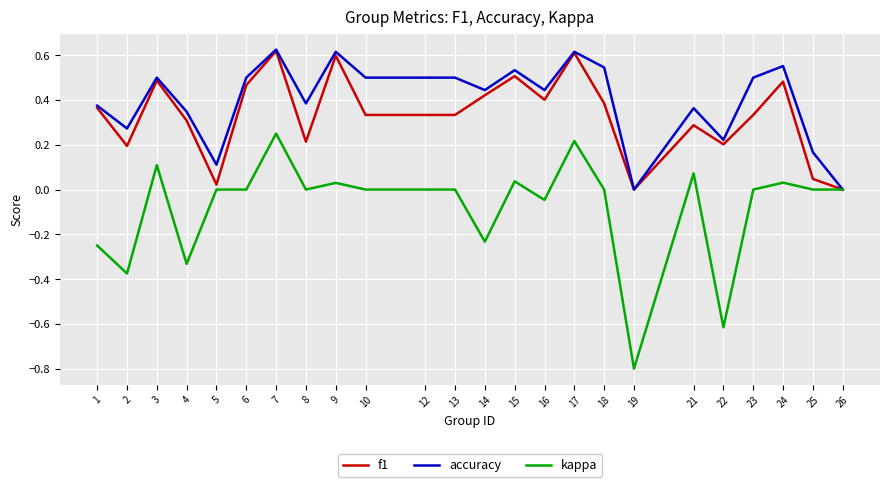

What is the smallest value displayed?

-0.8